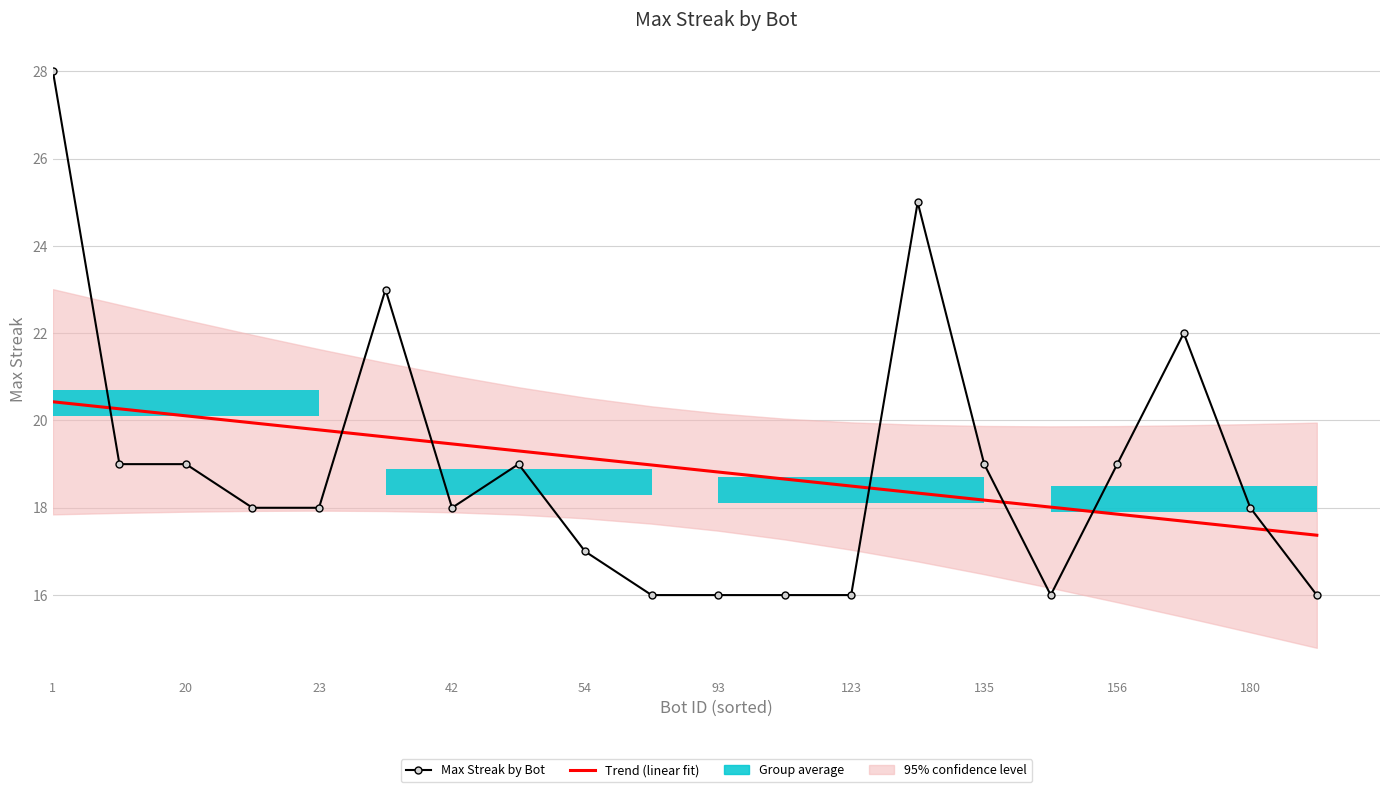

Reading left to right, transcribe all the data shown in this chart.

Trend (linear fit): 20.4	20.3	20.1	19.9	19.8	19.6	19.5	19.3	19.1	19.0	18.8	18.7	18.5	18.3	18.2	18.0	17.9	17.7	17.5	17.4
Max Streak by Bot: 28.0	19.0	19.0	18.0	18.0	23.0	18.0	19.0	17.0	16.0	16.0	16.0	16.0	25.0	19.0	16.0	19.0	22.0	18.0	16.0